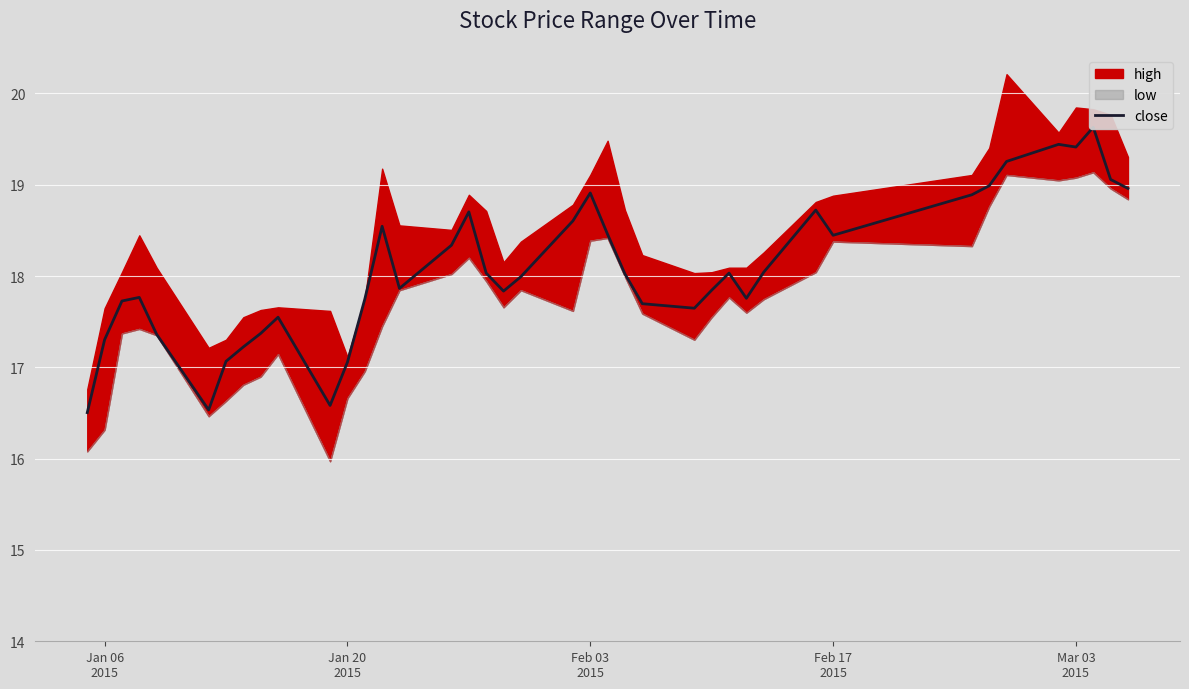

Reading left to right, list all the values displayed in this chart.

16.5	17.3	17.7	17.8	17.4	16.5	17.1	17.2	17.4	17.5	16.6	17.1	17.7	18.5	17.9	18.3	18.7	18.0	17.8	18.0	18.6	18.9	18.5	18.0	17.7	17.6	17.8	18.0	17.8	18.0	18.7	18.4	18.9	19.0	19.3	19.4	19.4	19.6	19.1	19.0